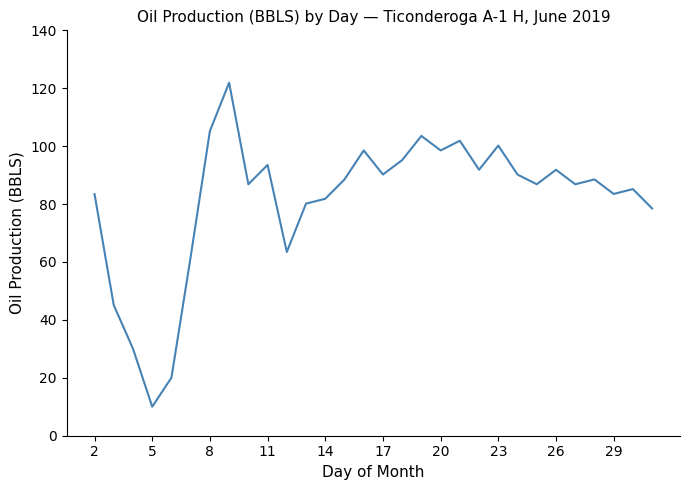

What is the minimum value shown in the chart?

10.0